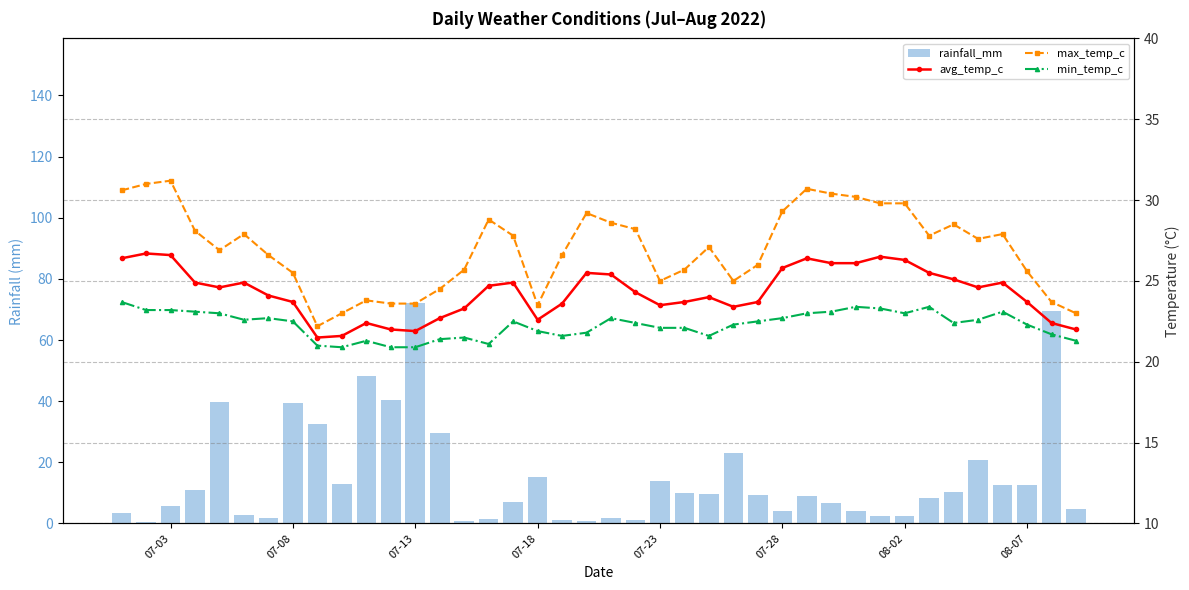

The min_temp_c series shows 5.2 at 10. True or false?

False